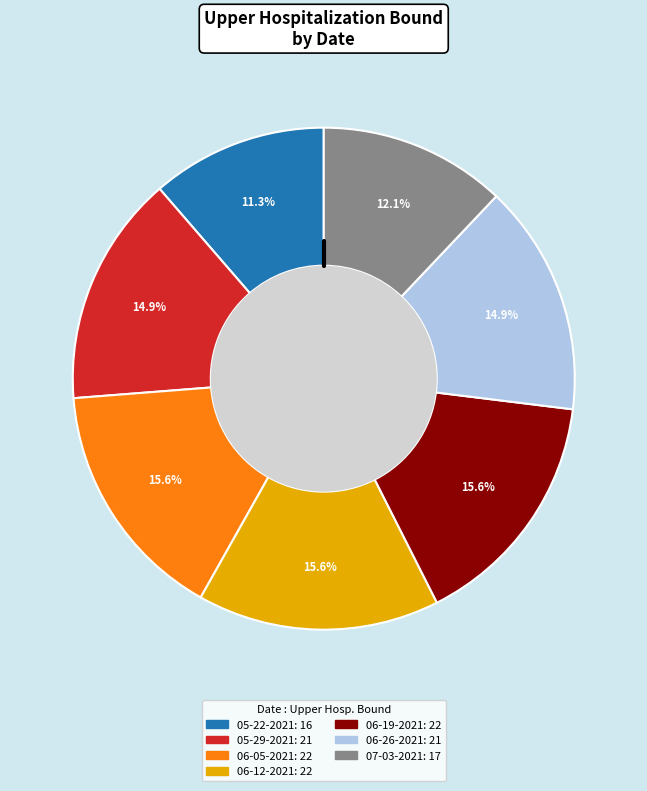

Is there any slice that represents more than half of the pie?

No